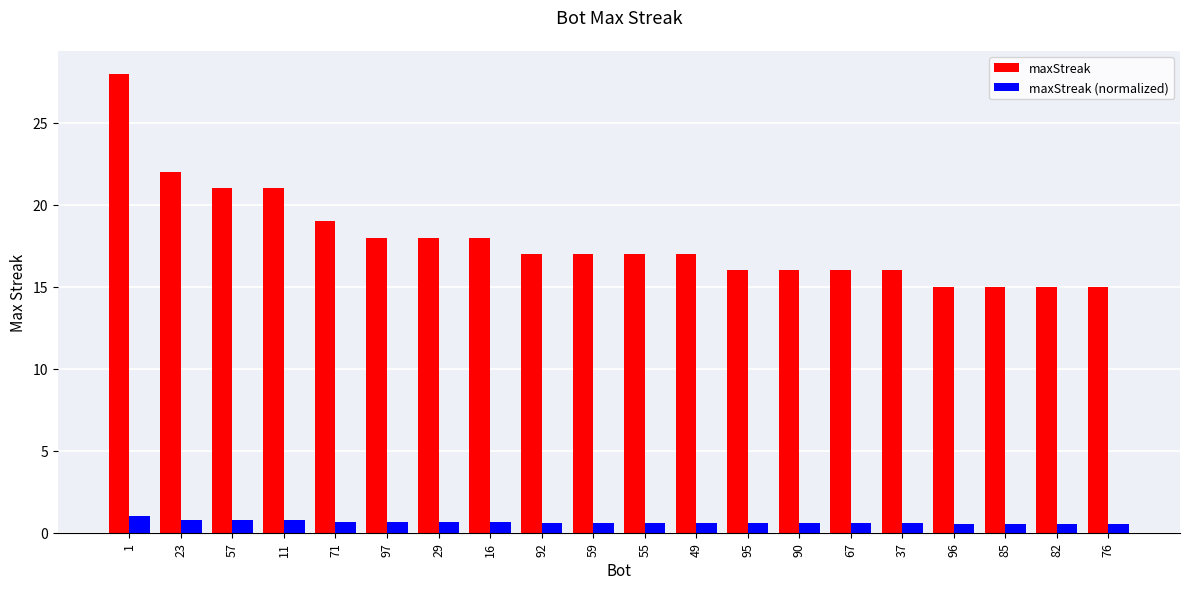

What is the difference between the maximum and minimum values in the maxStreak series?

13.0